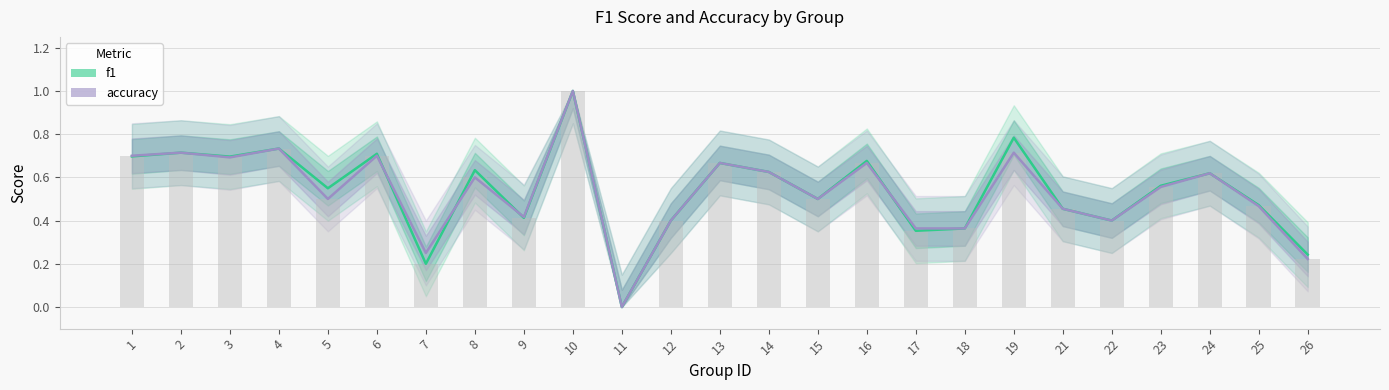

Is it true that accuracy equals 0.6 at 14?

True